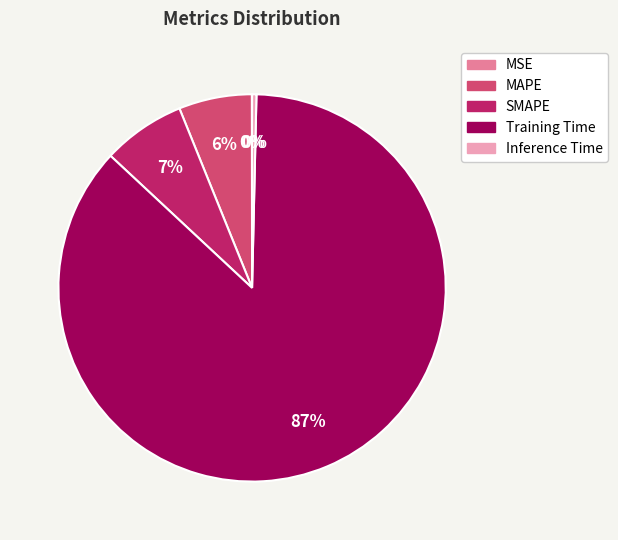

What is the largest slice in the pie chart?

Training Time